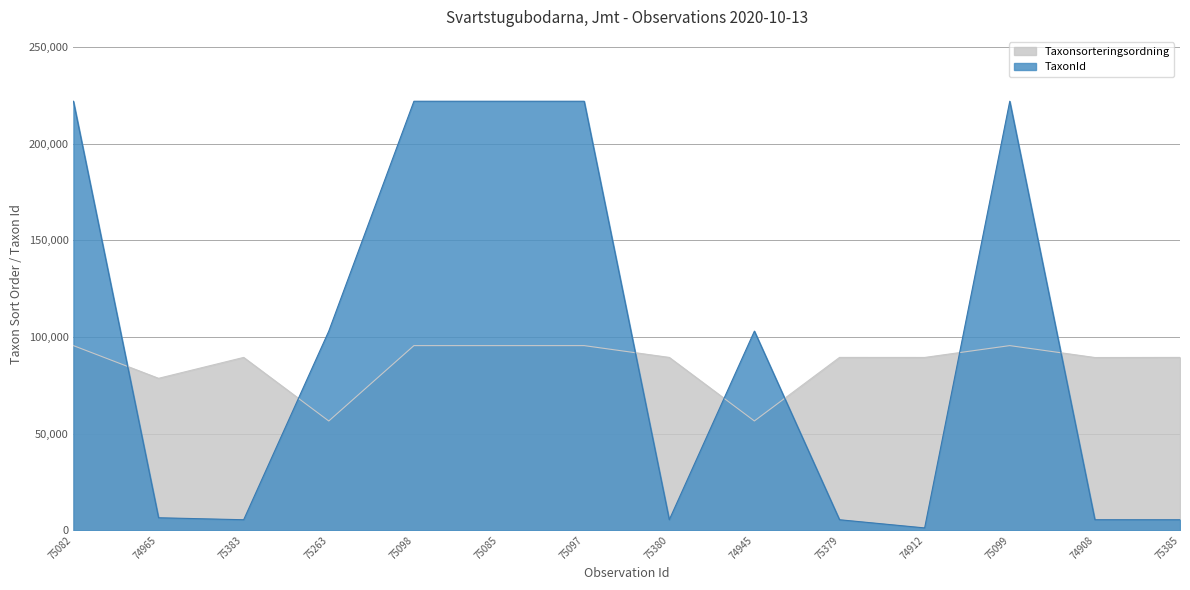

True or false: Taxonsorteringsordning has a value of 56521 at 75263.

True